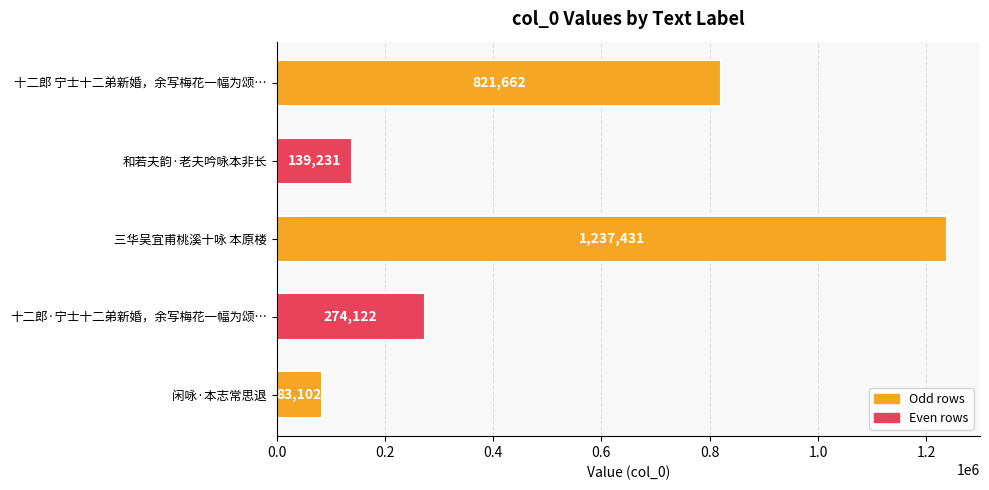

Reading top to bottom, transcribe all the data shown in this chart.

十二郎 宁士十二弟新婚，余写梅花一幅为颂…=821662	和若夫韵·老夫吟咏本非长=139231	三华吴宜甫桃溪十咏 本原楼=1237431	十二郎·宁士十二弟新婚，余写梅花一幅为颂…=274122	闲咏·本志常思退=83102